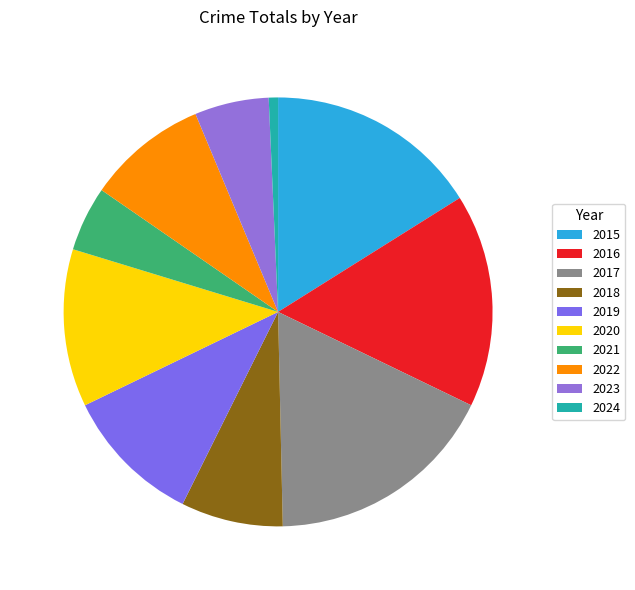

Is the sum of 2023 and 2024 greater than half?

No